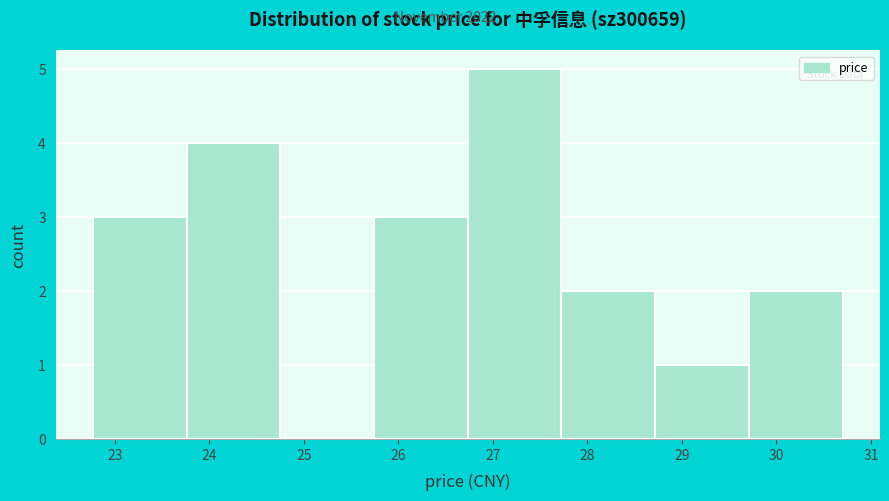

What is the height of the bar covering 23.8 to 24.8 on the x-axis? Neither the bar edges nor the heights are printed on the chart, so give them approximately, as read against the axes.

4